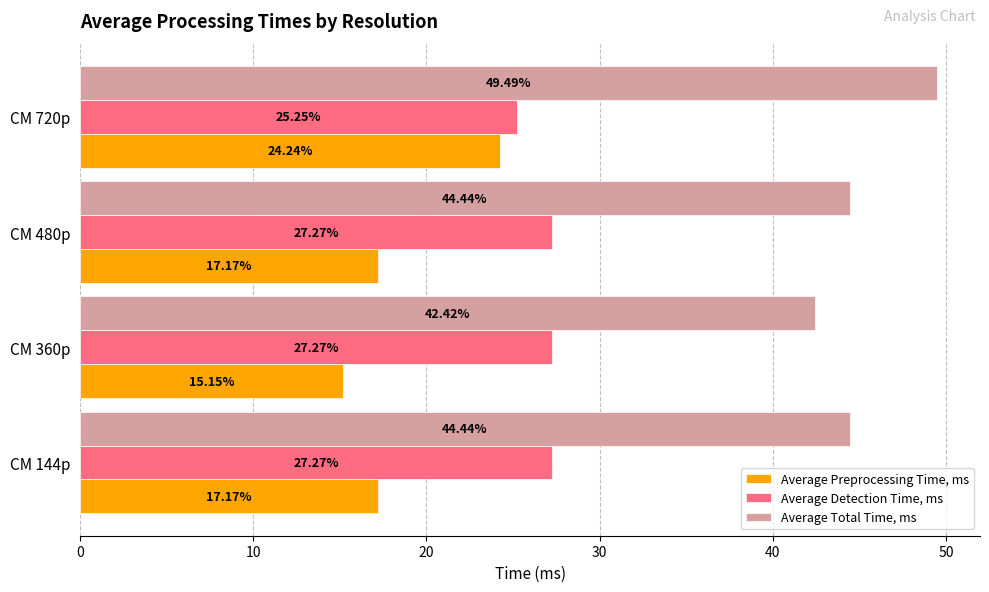

How many categories are shown in the chart?

4